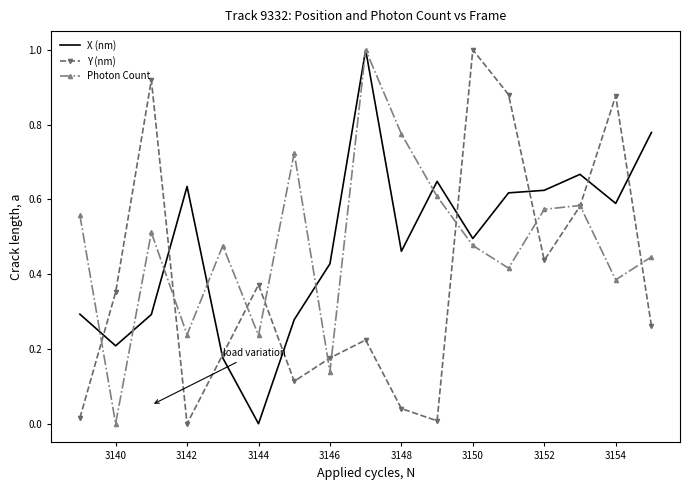

At how many categories does at least one series exceed 0?

17